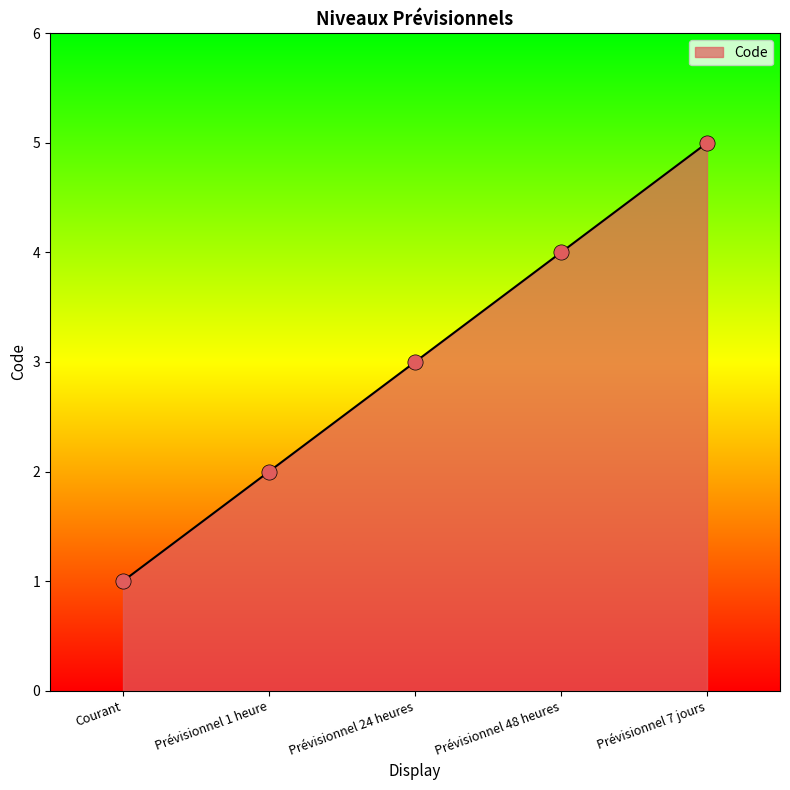

Which has a higher value, Prévisionnel 48 heures or Prévisionnel 24 heures?

Prévisionnel 48 heures